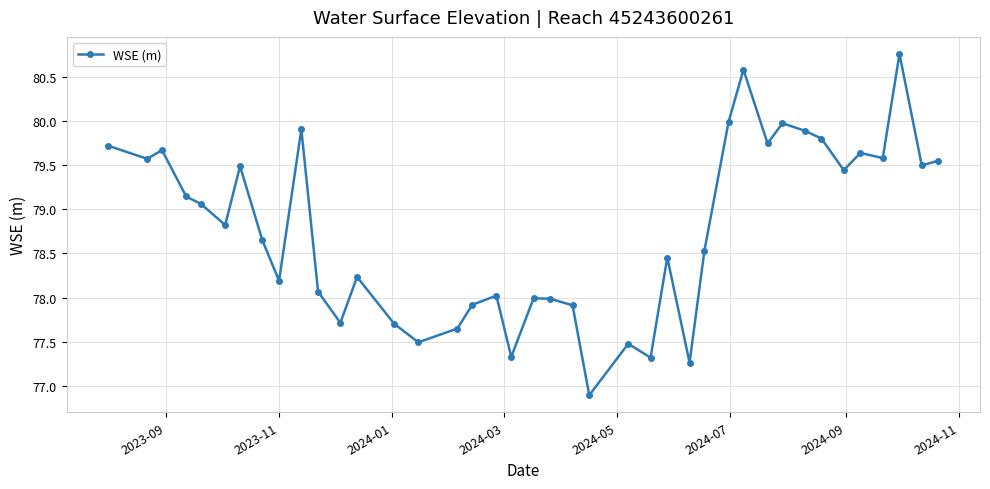

How many series are shown in this chart?

1